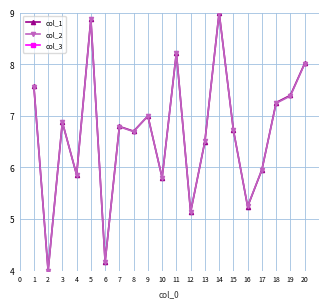

What is the value of the col_1 point at the 14th from the left?

9.0